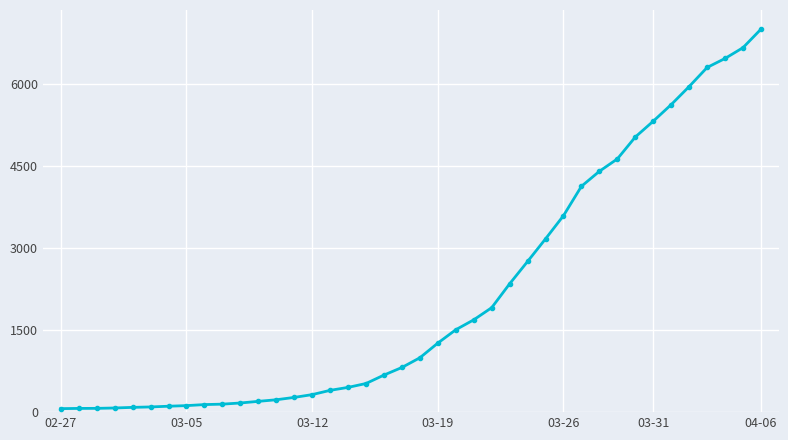

What is the maximum value shown in the chart?

6995